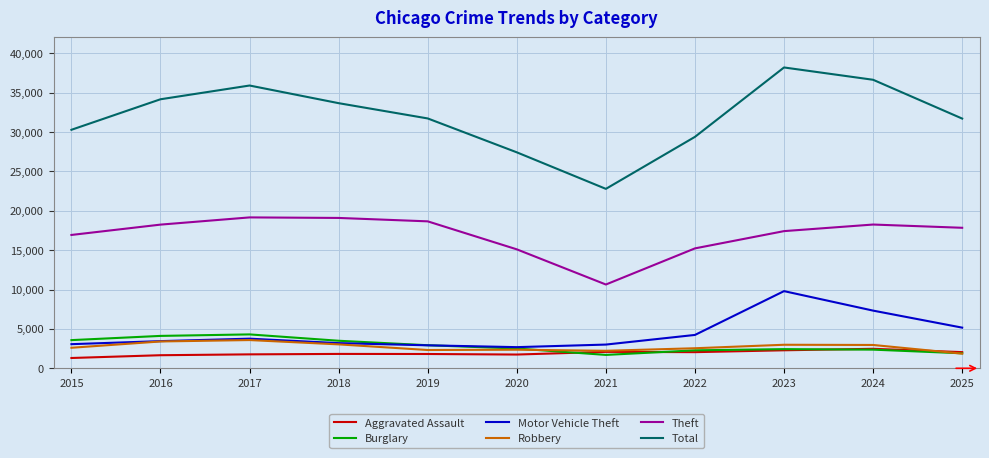

How many lines are shown in the chart?

6